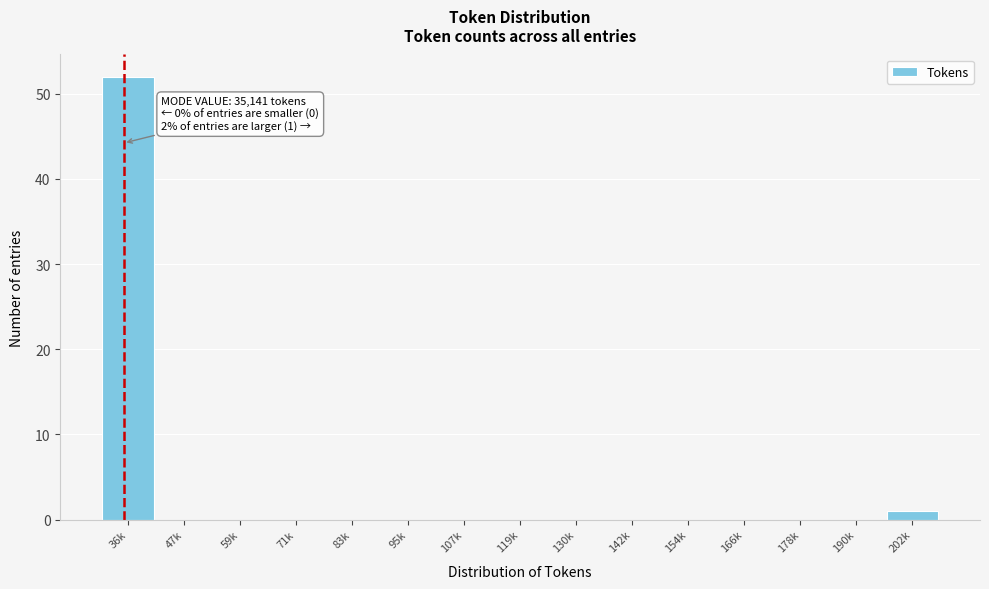

Reading right to left, what are all the values shown in this chart?

202k=1	190k=0	178k=0	166k=0	154k=0	142k=0	130k=0	119k=0	107k=0	95k=0	83k=0	71k=0	59k=0	47k=0	36k=52